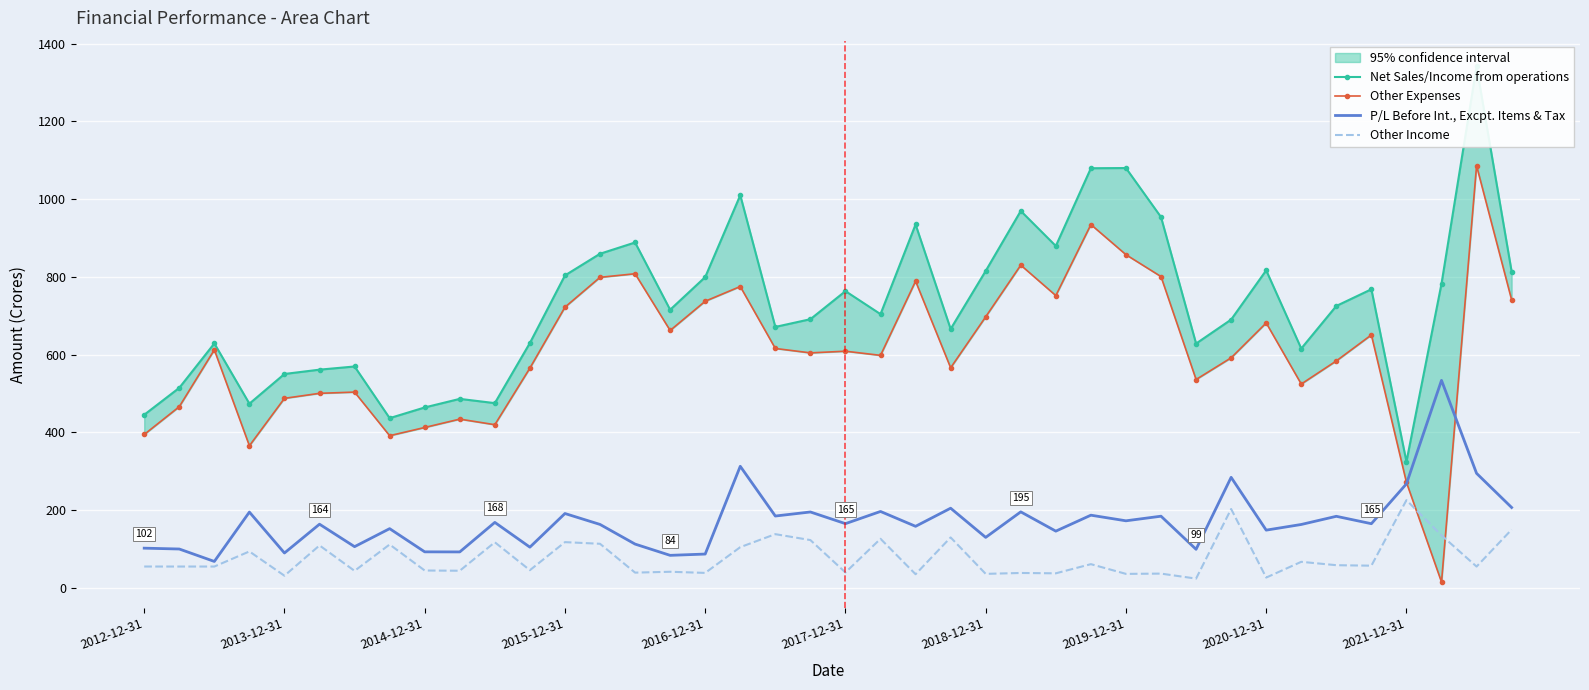

What is the lowest value of the P/L Before Int., Excpt. Items & Tax series?

67.9